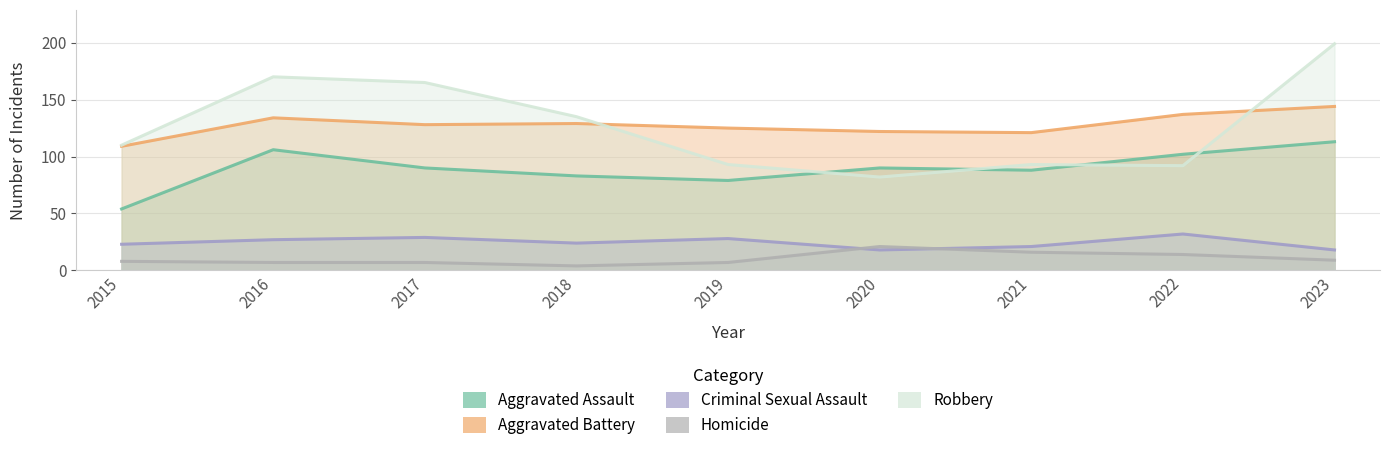

Which series has the widest spread of values?

Robbery